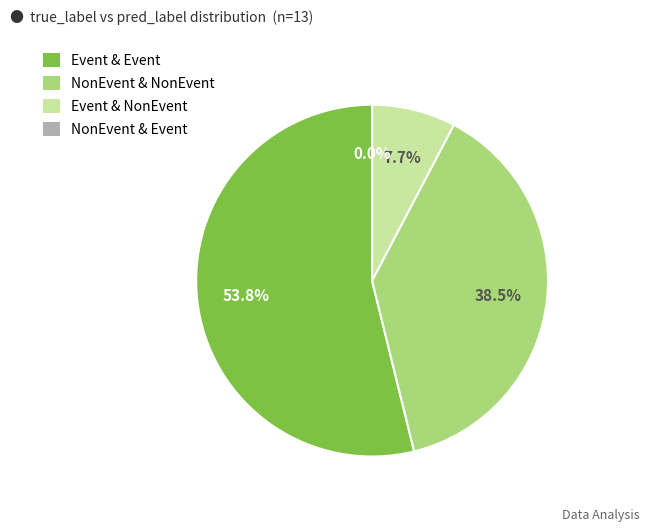

Which category has the biggest portion of the pie?

Event & Event